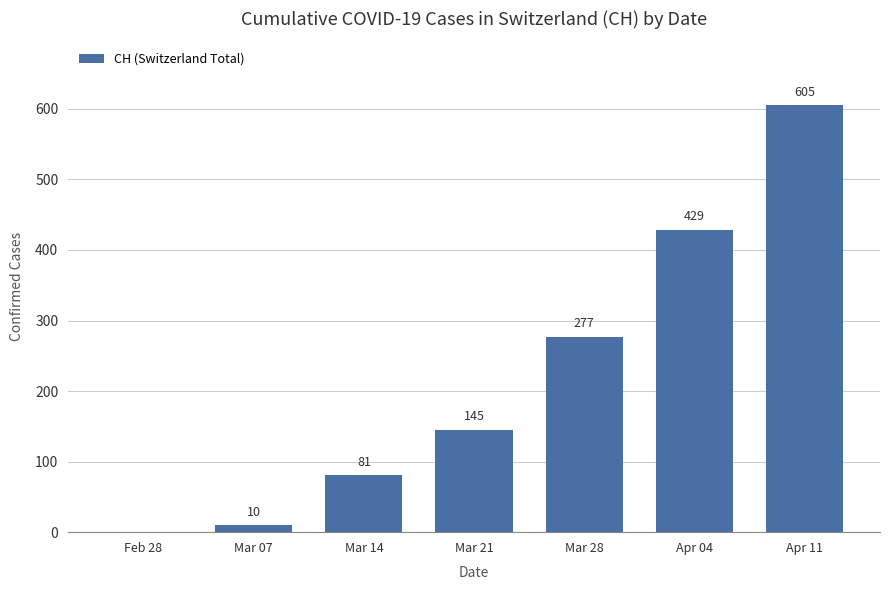

Where is the data nearest to the value 302?

Mar 28